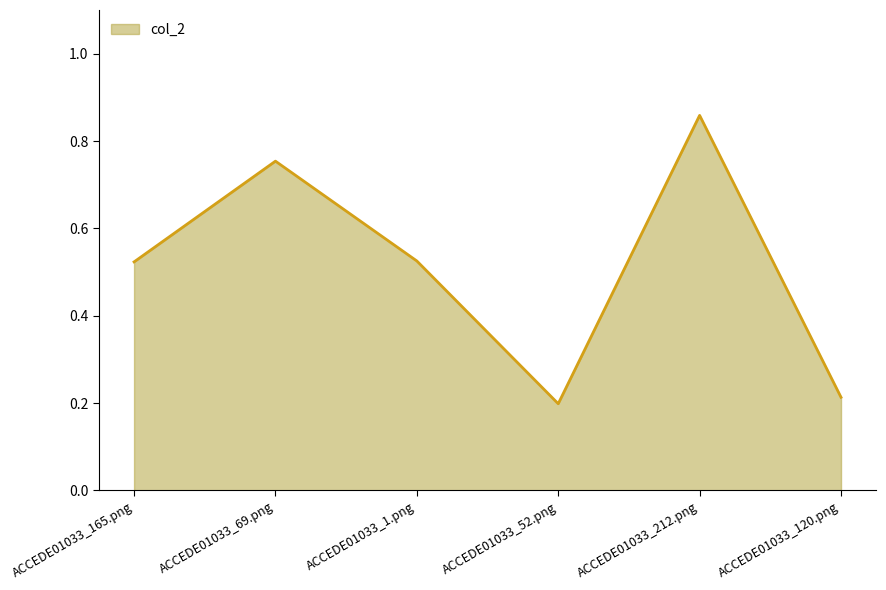

The value at ACCEDE01033_165.png is 0.3. True or false?

False